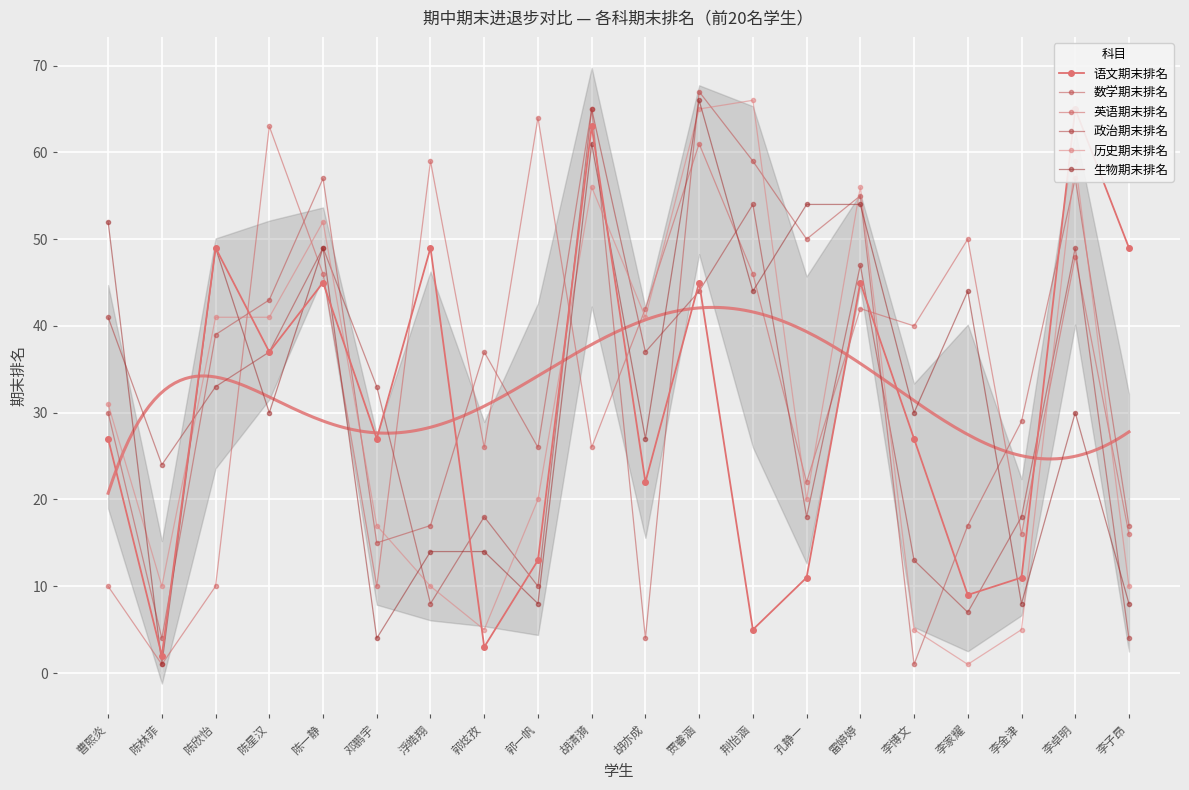

The value of 生物期末排名 at 孔静一 is 82. True or false?

False